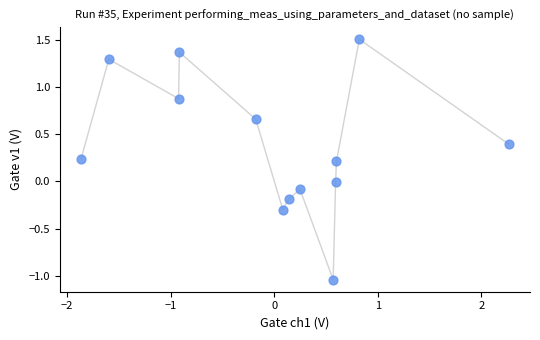

What is the range of Y values (max minus min)?

2.5